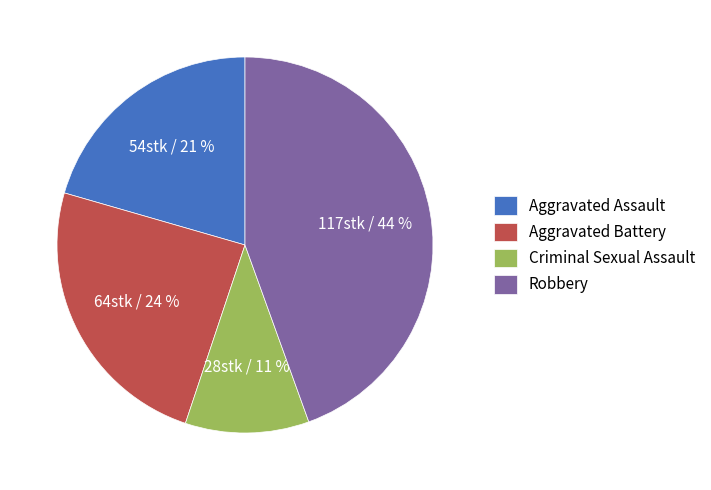

Which has a higher value, Criminal Sexual Assault or Aggravated Assault?

Aggravated Assault